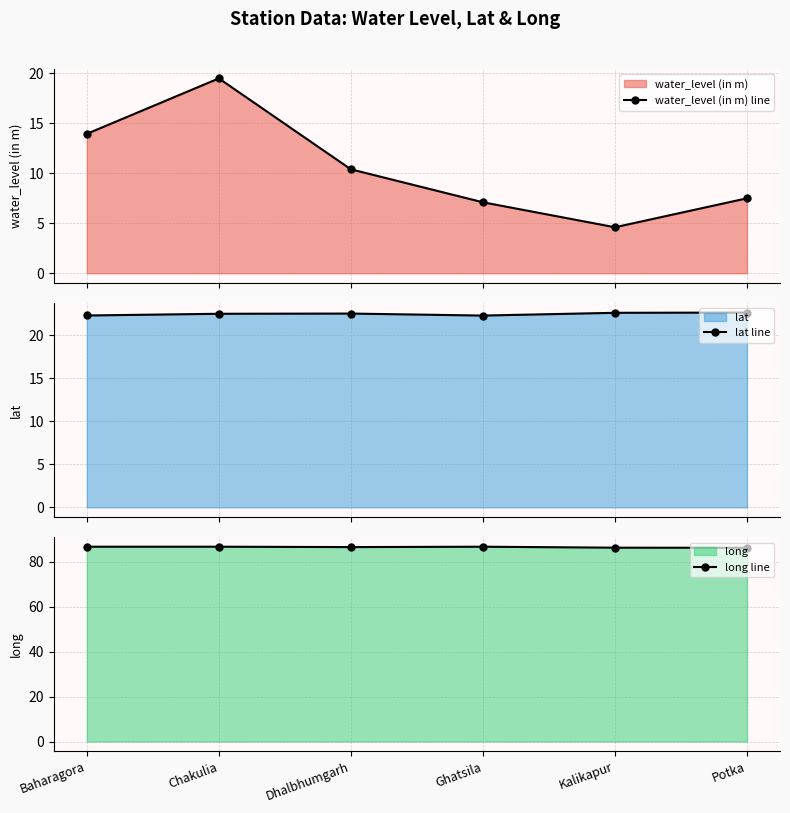

How many interior local valleys does the water_level (in m) line series have?

1